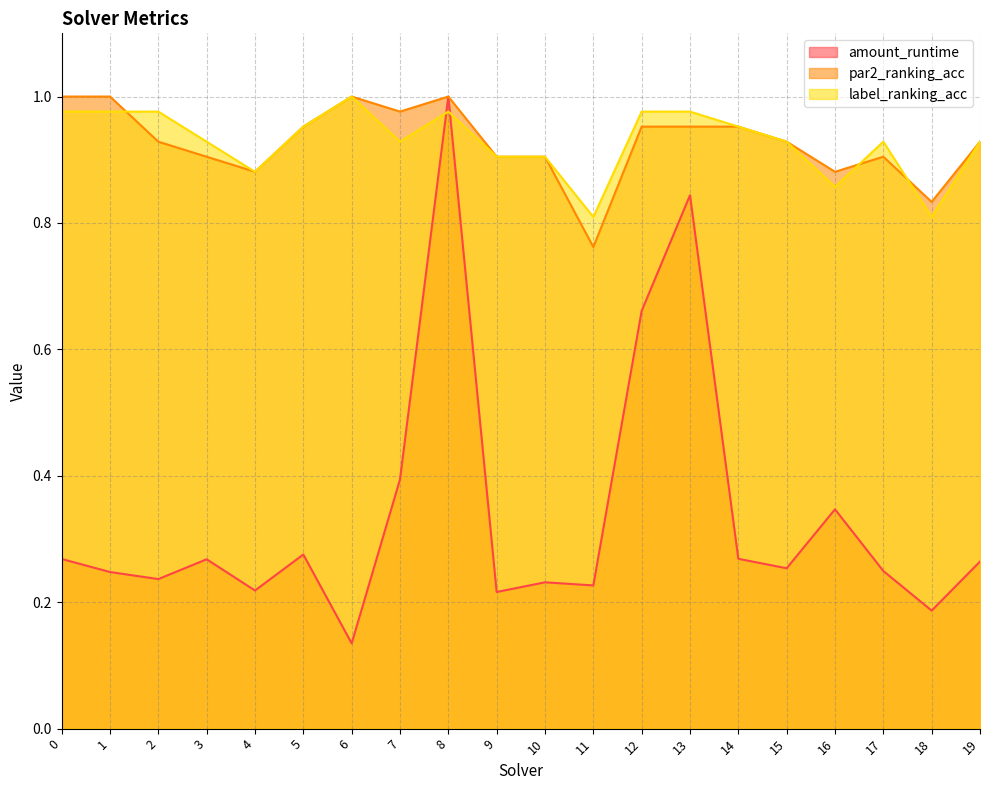

What value does the par2_ranking_acc series have at 9?

0.9